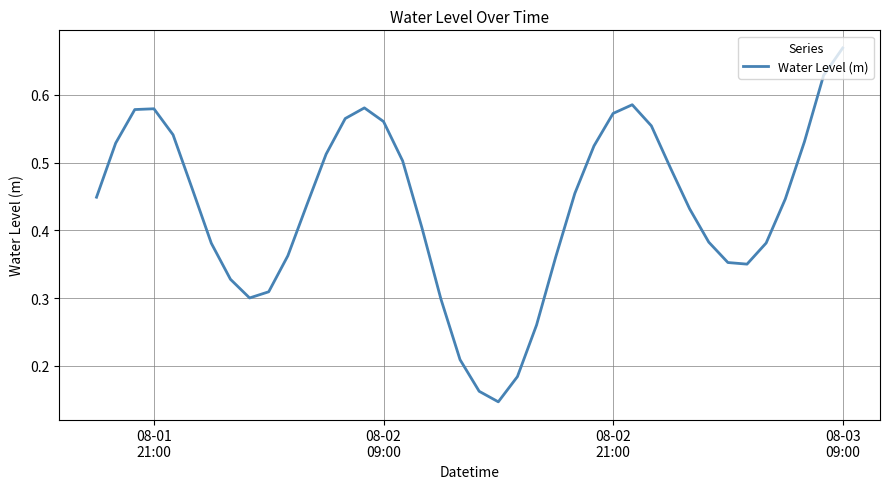

Is this an area chart (filled region under the line)?

No